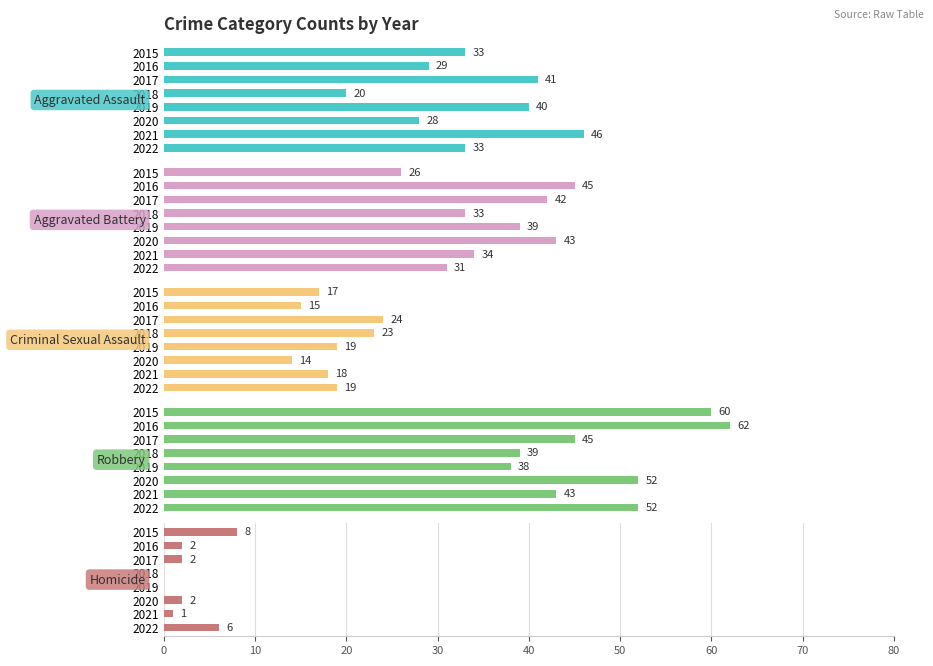

Count the number of categories in the chart.

8